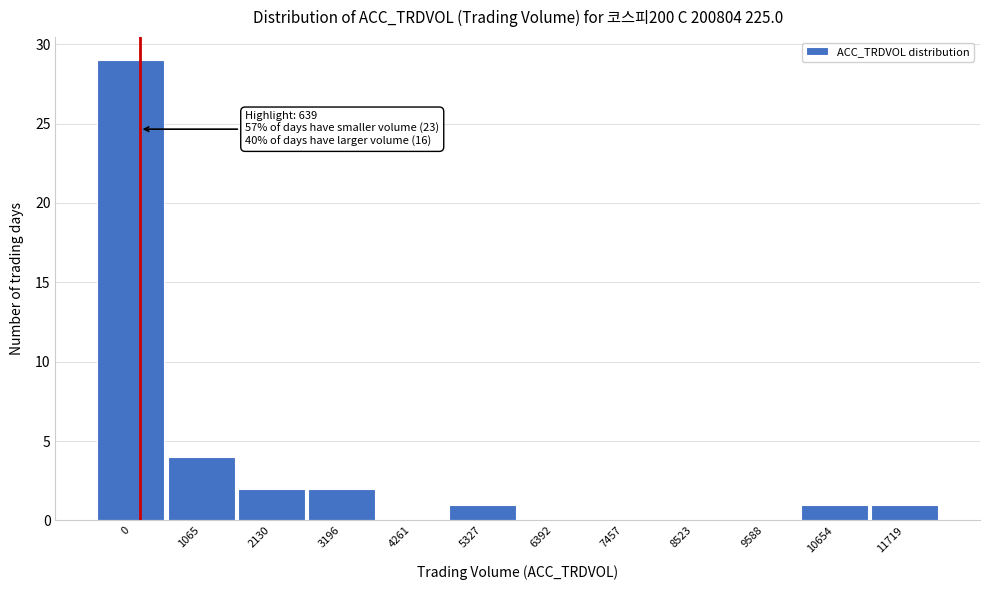

Reading left to right, list all the values displayed in this chart.

0=29	1065=4	2130=2	3196=2	4261=0	5327=1	6392=0	7457=0	8523=0	9588=0	10654=1	11719=1